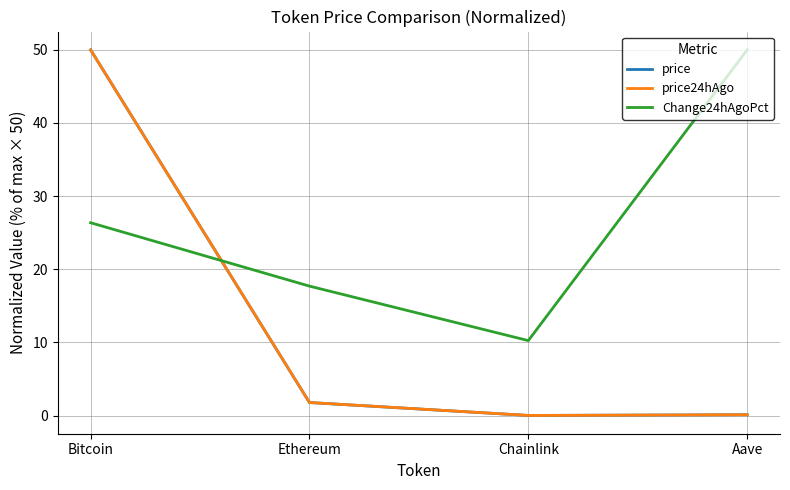

What is the difference between the price values at Bitcoin and Chainlink?

50.0